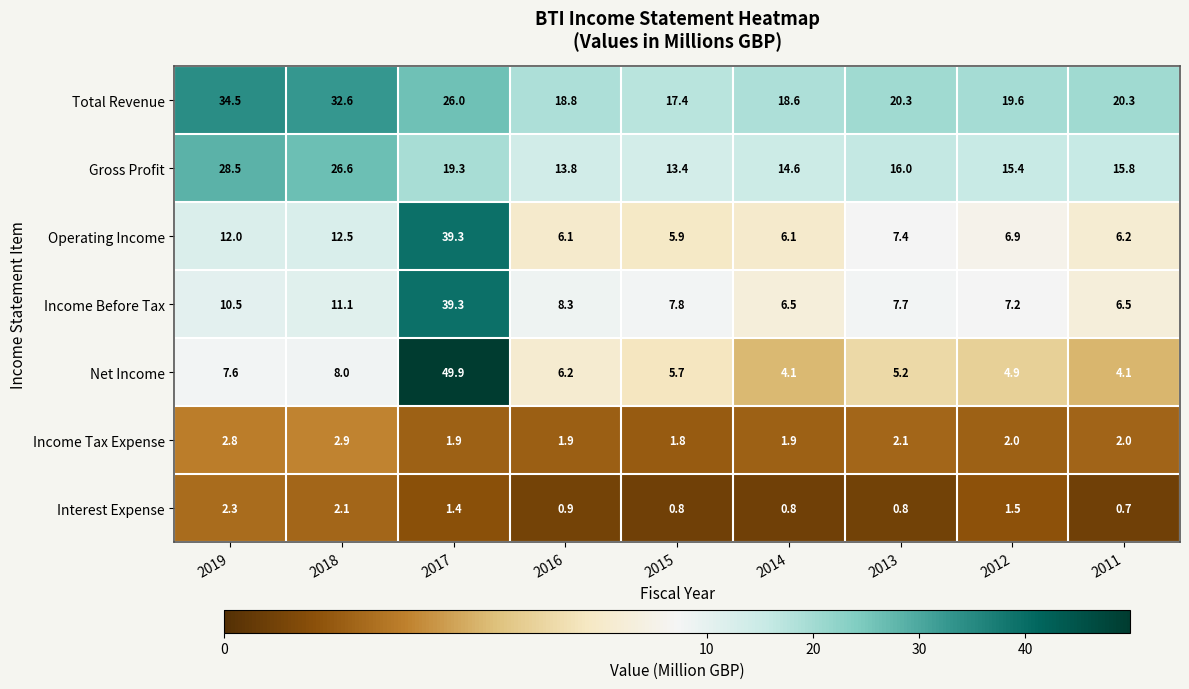

What is the sum of the Gross Profit values at 2013 and 2012?

31.4